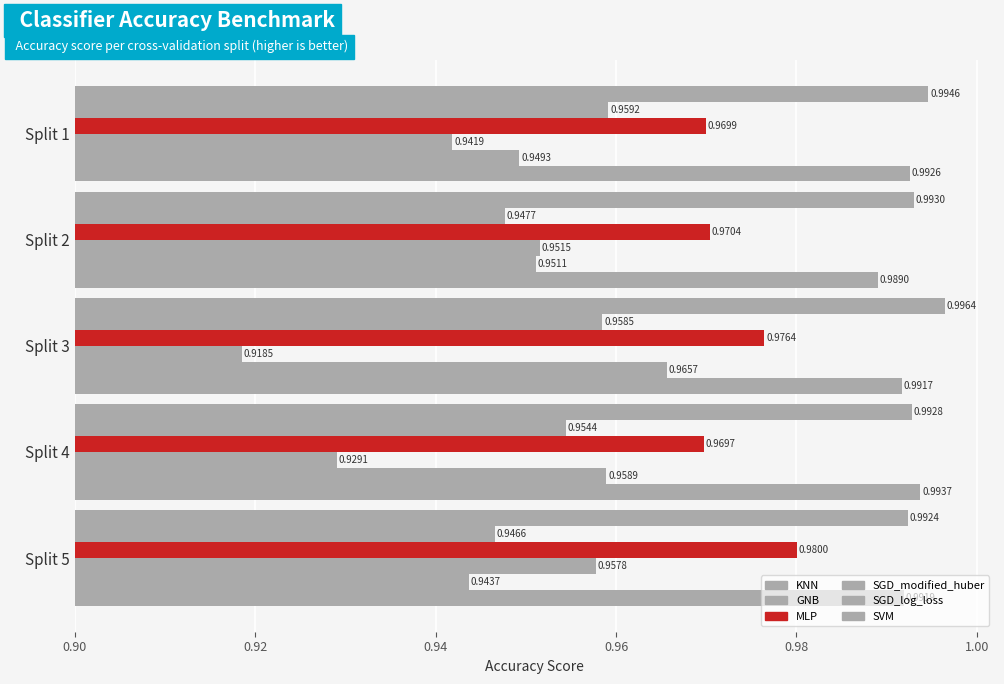

Count the number of categories in the chart.

5